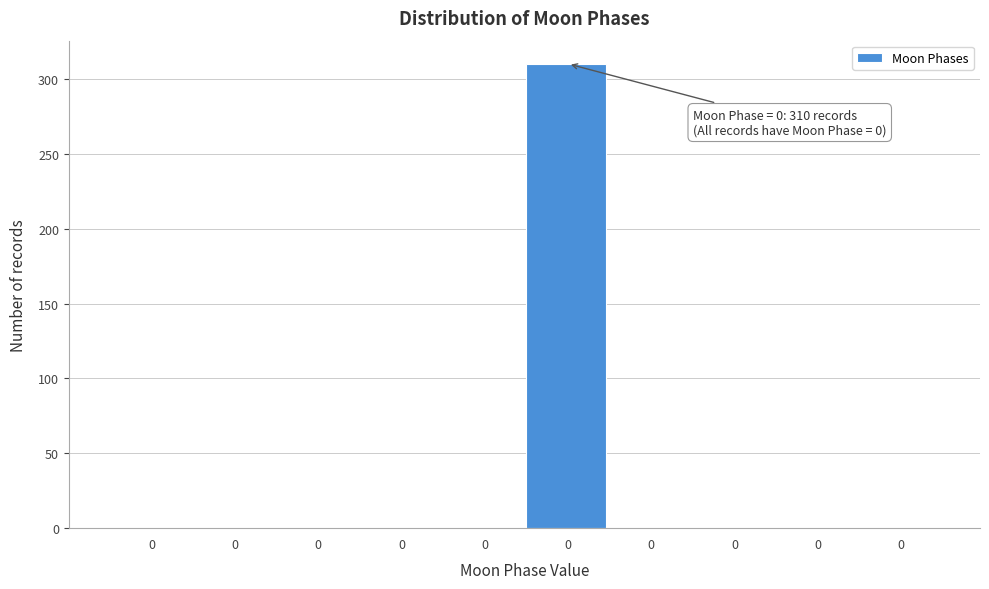

Count the number of data series in this chart.

1